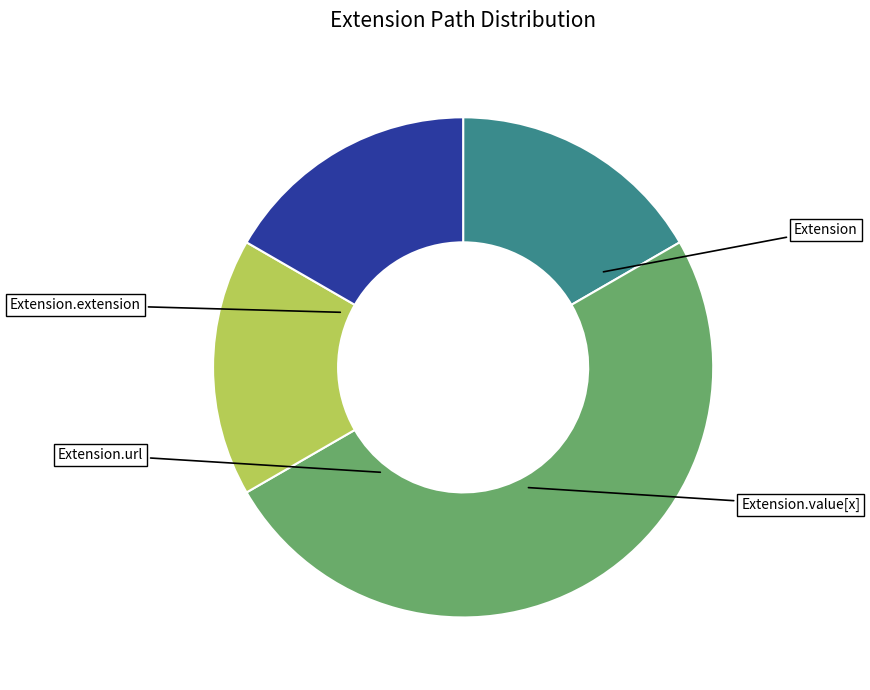

Rank the categories by value from lowest to highest.

Extension, Extension.extension, Extension.url, Extension.value[x]